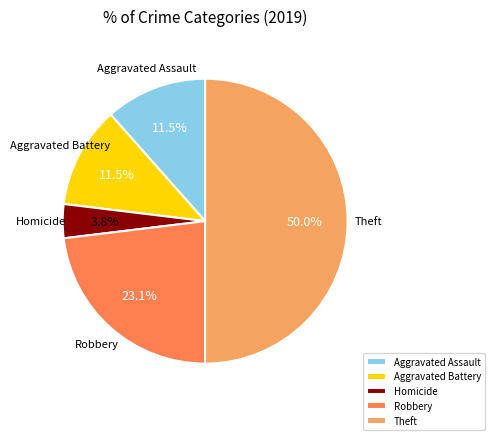

What portion of the pie excludes Homicide?

96.2%